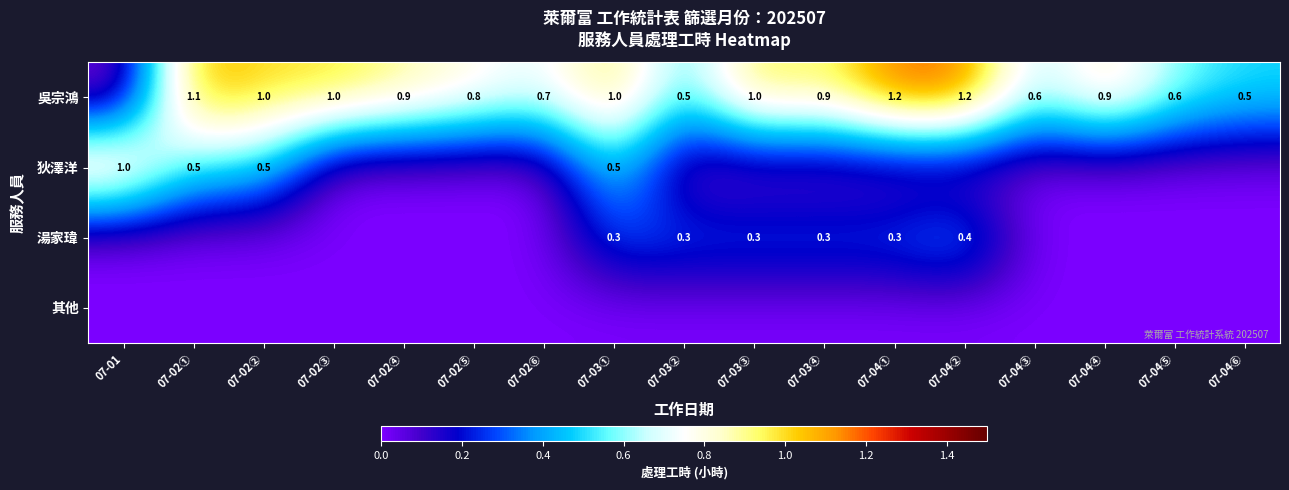

The value of 狄澤洋 at 07-03① is 0.5. True or false?

True